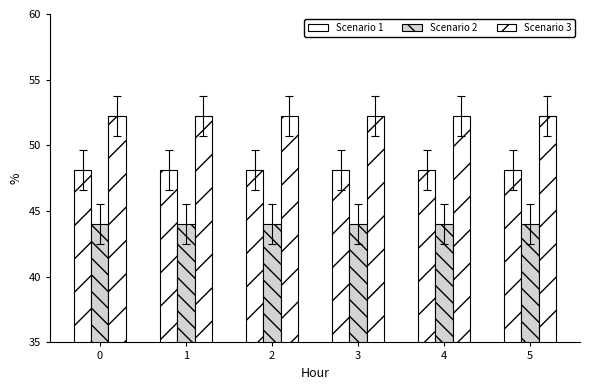

What is the average value of the Scenario 2 series?

44.0